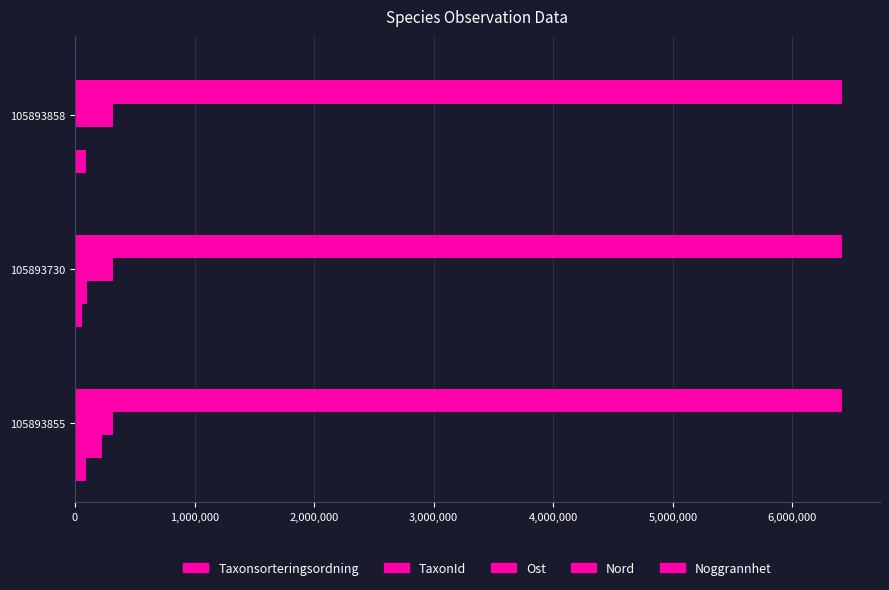

Reading left to right, what are all the values shown in this chart?

Taxonsorteringsordning: 95519.0	56538.0	89692.0
TaxonId: 221945.0	103020.0	721.0
Ost: 318991.0	318982.0	319052.0
Nord: 6412040.0	6412012.0	6412046.0
Noggrannhet: 0.1	0.1	0.1